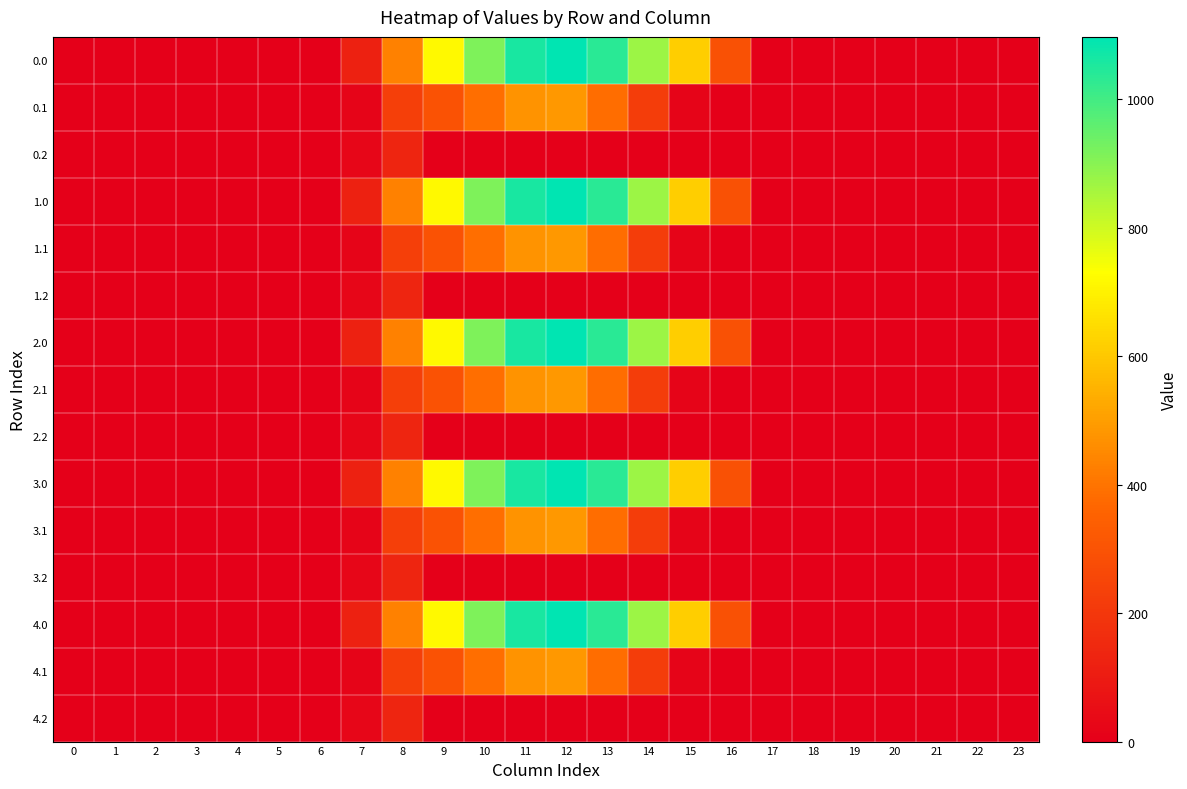

Reading right to left, list all the values displayed in this chart.

0.0: 23=0.0	22=0.0	21=0.0	20=0.0	19=0.0	18=0.0	17=0.0	16=294.5	15=615.9	14=870.6	13=1032.9	12=1096.7	11=1060.3	10=916.2	9=716.9	8=430.3	7=120.6	6=0.0	5=0.0	4=0.0	3=0.0	2=0.0	1=0.0	0=0.0
0.1: 23=0.0	22=0.0	21=0.0	20=0.0	19=0.0	18=0.0	17=0.0	16=0.0	15=17.3	14=219.2	13=382.7	12=485.4	11=471.7	10=388.1	9=295.9	8=227.5	7=17.7	6=0.0	5=0.0	4=0.0	3=0.0	2=0.0	1=0.0	0=0.0
0.2: 23=0.0	22=0.0	21=0.0	20=0.0	19=0.0	18=0.0	17=0.0	16=0.0	15=0.0	14=0.0	13=0.0	12=0.0	11=0.0	10=0.0	9=0.0	8=134.2	7=22.3	6=0.0	5=0.0	4=0.0	3=0.0	2=0.0	1=0.0	0=0.0
1.0: 23=0.0	22=0.0	21=0.0	20=0.0	19=0.0	18=0.0	17=0.0	16=294.5	15=615.9	14=870.6	13=1032.9	12=1096.7	11=1060.3	10=916.2	9=716.9	8=430.3	7=120.6	6=0.0	5=0.0	4=0.0	3=0.0	2=0.0	1=0.0	0=0.0
1.1: 23=0.0	22=0.0	21=0.0	20=0.0	19=0.0	18=0.0	17=0.0	16=0.0	15=17.3	14=219.2	13=382.7	12=485.4	11=471.7	10=388.1	9=295.9	8=227.5	7=17.7	6=0.0	5=0.0	4=0.0	3=0.0	2=0.0	1=0.0	0=0.0
1.2: 23=0.0	22=0.0	21=0.0	20=0.0	19=0.0	18=0.0	17=0.0	16=0.0	15=0.0	14=0.0	13=0.0	12=0.0	11=0.0	10=0.0	9=0.0	8=134.2	7=22.3	6=0.0	5=0.0	4=0.0	3=0.0	2=0.0	1=0.0	0=0.0
2.0: 23=0.0	22=0.0	21=0.0	20=0.0	19=0.0	18=0.0	17=0.0	16=294.5	15=615.9	14=870.6	13=1032.9	12=1096.7	11=1060.3	10=916.2	9=716.9	8=430.3	7=120.6	6=0.0	5=0.0	4=0.0	3=0.0	2=0.0	1=0.0	0=0.0
2.1: 23=0.0	22=0.0	21=0.0	20=0.0	19=0.0	18=0.0	17=0.0	16=0.0	15=17.3	14=219.2	13=382.7	12=485.4	11=471.7	10=388.1	9=295.9	8=227.5	7=17.7	6=0.0	5=0.0	4=0.0	3=0.0	2=0.0	1=0.0	0=0.0
2.2: 23=0.0	22=0.0	21=0.0	20=0.0	19=0.0	18=0.0	17=0.0	16=0.0	15=0.0	14=0.0	13=0.0	12=0.0	11=0.0	10=0.0	9=0.0	8=134.2	7=22.3	6=0.0	5=0.0	4=0.0	3=0.0	2=0.0	1=0.0	0=0.0
3.0: 23=0.0	22=0.0	21=0.0	20=0.0	19=0.0	18=0.0	17=0.0	16=294.5	15=615.9	14=870.6	13=1032.9	12=1096.7	11=1060.3	10=916.2	9=716.9	8=430.3	7=120.6	6=0.0	5=0.0	4=0.0	3=0.0	2=0.0	1=0.0	0=0.0
3.1: 23=0.0	22=0.0	21=0.0	20=0.0	19=0.0	18=0.0	17=0.0	16=0.0	15=17.3	14=219.2	13=382.7	12=485.4	11=471.7	10=388.1	9=295.9	8=227.5	7=17.7	6=0.0	5=0.0	4=0.0	3=0.0	2=0.0	1=0.0	0=0.0
3.2: 23=0.0	22=0.0	21=0.0	20=0.0	19=0.0	18=0.0	17=0.0	16=0.0	15=0.0	14=0.0	13=0.0	12=0.0	11=0.0	10=0.0	9=0.0	8=134.2	7=22.3	6=0.0	5=0.0	4=0.0	3=0.0	2=0.0	1=0.0	0=0.0
4.0: 23=0.0	22=0.0	21=0.0	20=0.0	19=0.0	18=0.0	17=0.0	16=294.5	15=615.9	14=870.6	13=1032.9	12=1096.7	11=1060.3	10=916.2	9=716.9	8=430.3	7=120.6	6=0.0	5=0.0	4=0.0	3=0.0	2=0.0	1=0.0	0=0.0
4.1: 23=0.0	22=0.0	21=0.0	20=0.0	19=0.0	18=0.0	17=0.0	16=0.0	15=17.3	14=219.2	13=382.7	12=485.4	11=471.7	10=388.1	9=295.9	8=227.5	7=17.7	6=0.0	5=0.0	4=0.0	3=0.0	2=0.0	1=0.0	0=0.0
4.2: 23=0.0	22=0.0	21=0.0	20=0.0	19=0.0	18=0.0	17=0.0	16=0.0	15=0.0	14=0.0	13=0.0	12=0.0	11=0.0	10=0.0	9=0.0	8=134.2	7=22.3	6=0.0	5=0.0	4=0.0	3=0.0	2=0.0	1=0.0	0=0.0